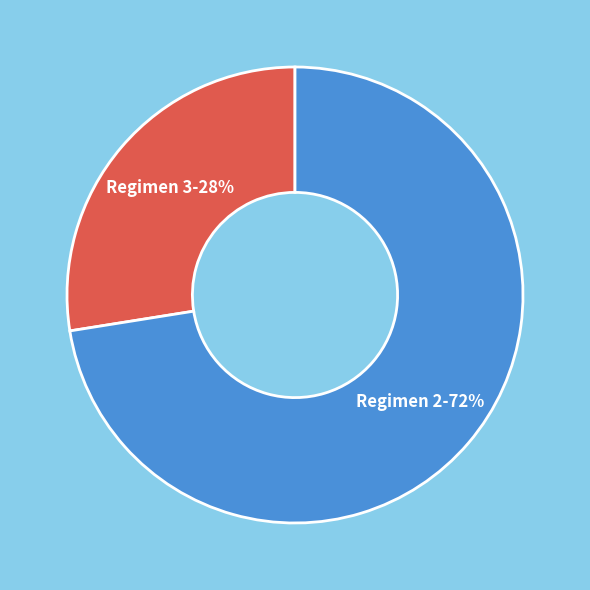

To the nearest percent, what is the average slice percentage?

50%